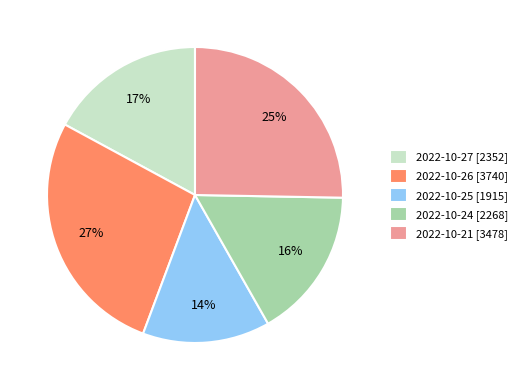

Is there a majority slice in this chart?

No